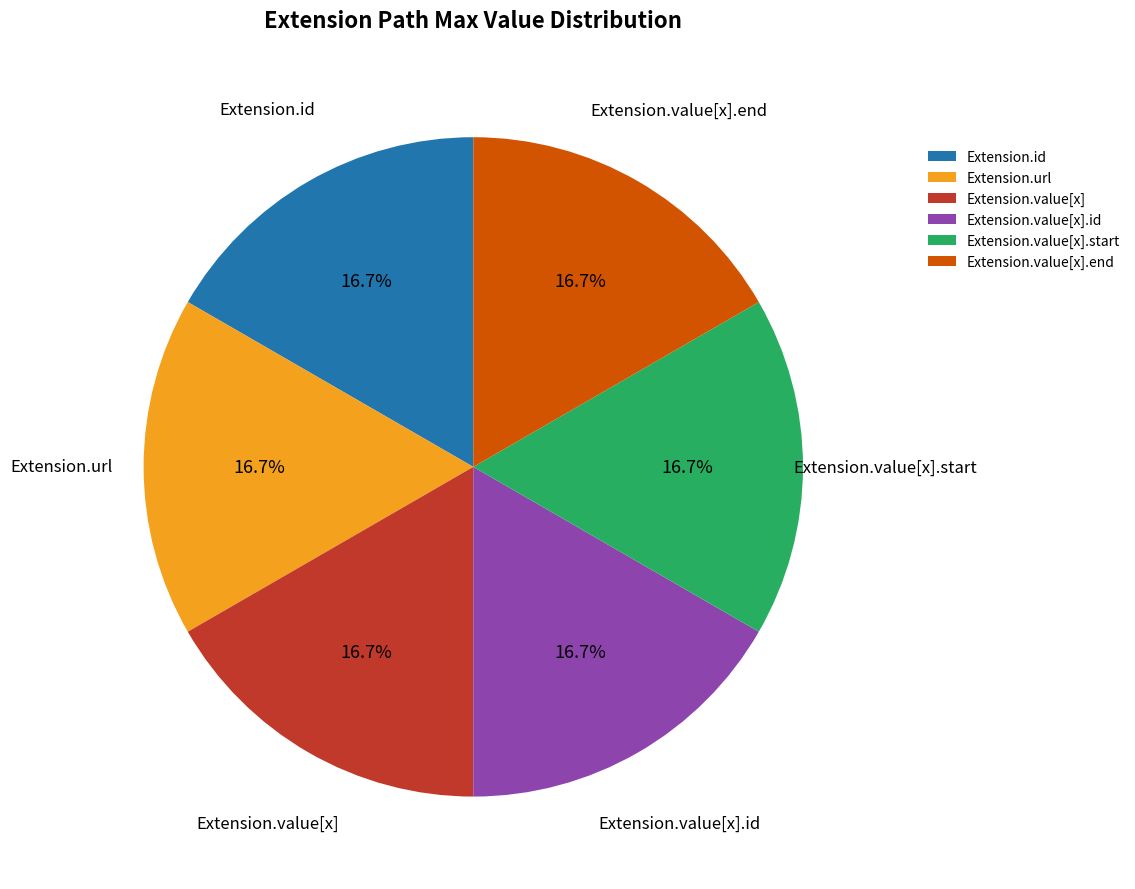

To the nearest percent, what is the difference between the largest and smallest slice percentages?

0%